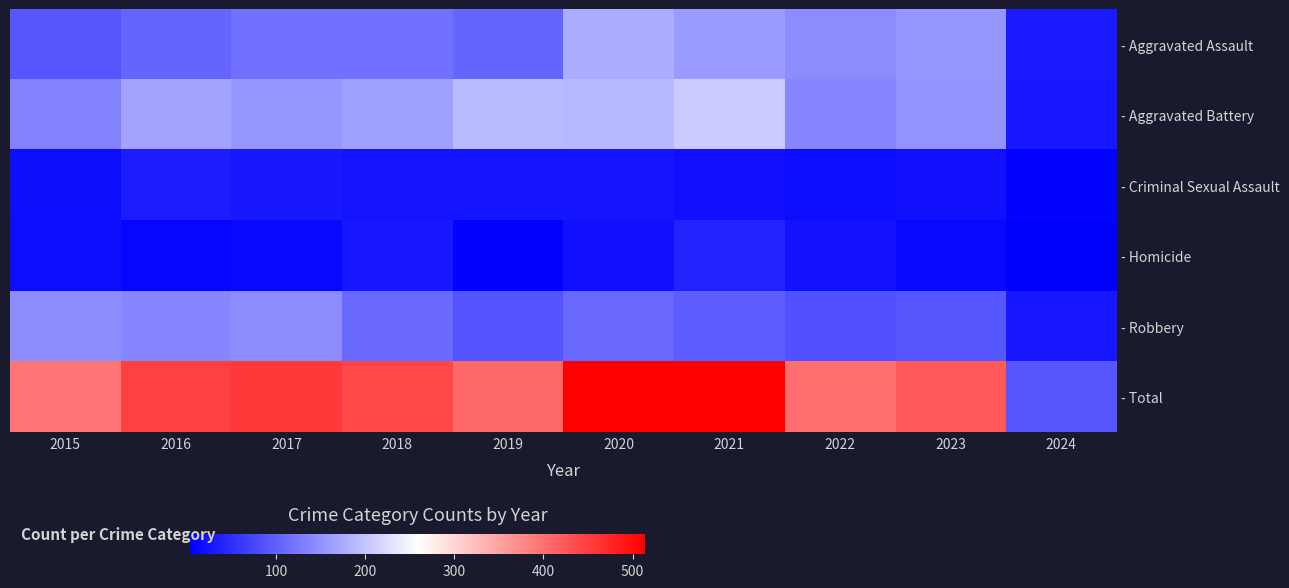

Which series has the largest total across all categories?

- Total